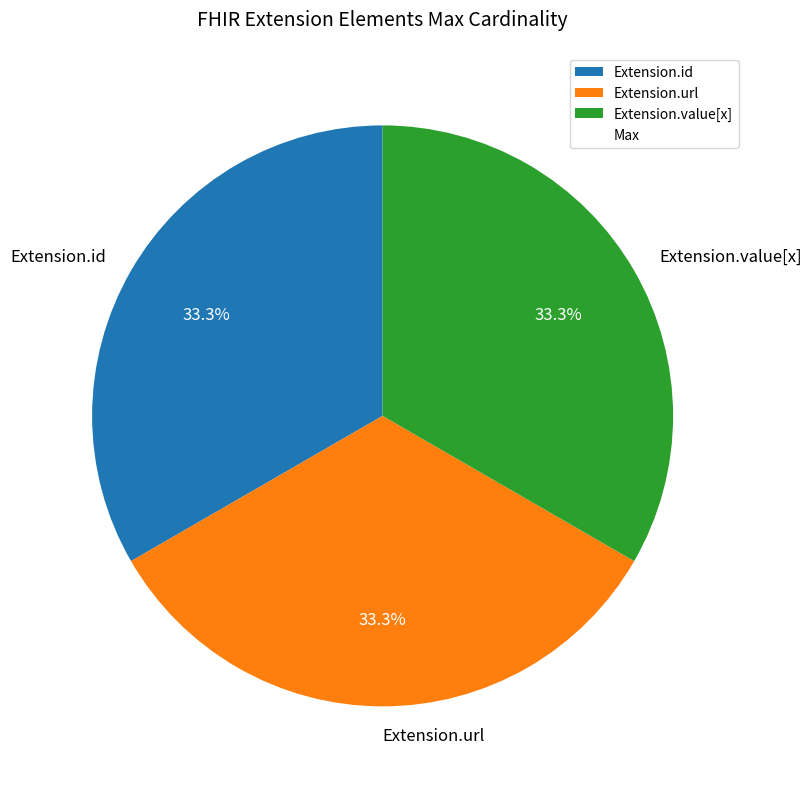

How many slices are in this pie chart?

3